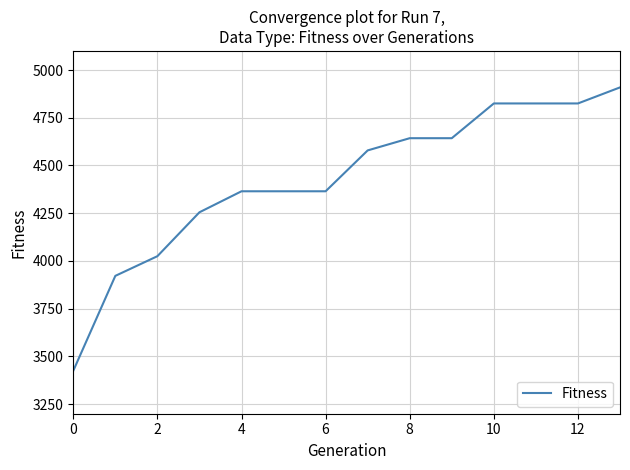

What is the difference between the maximum and minimum values?

1484